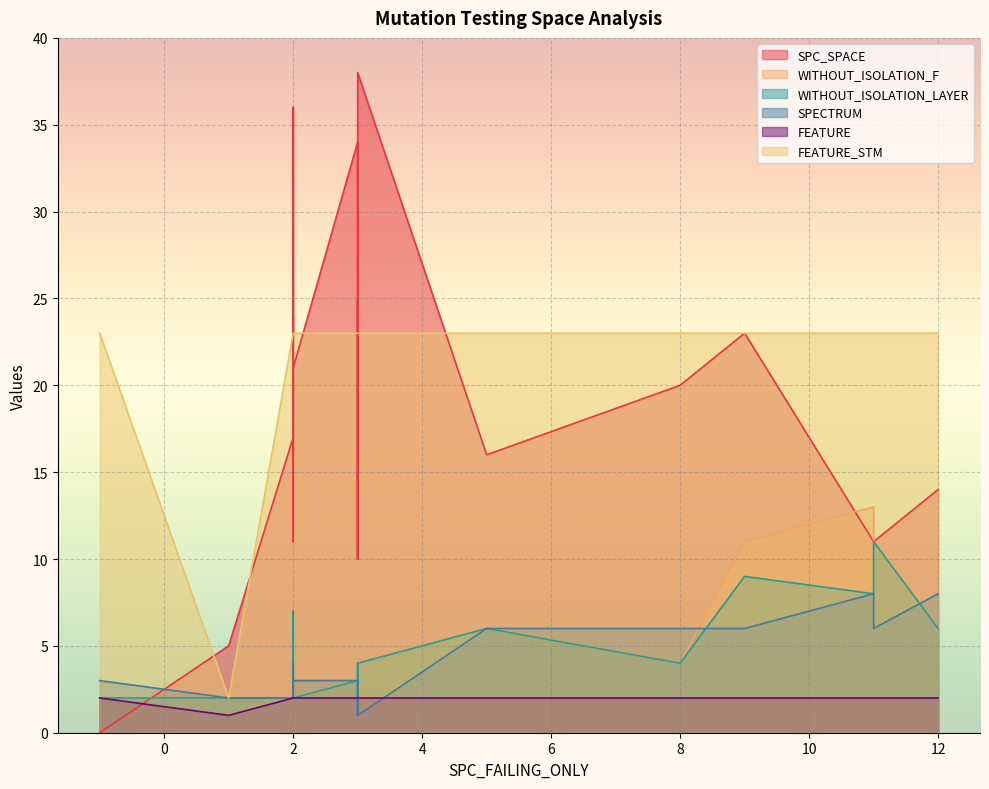

True or false: SPECTRUM has a value of 14 at 7.

False